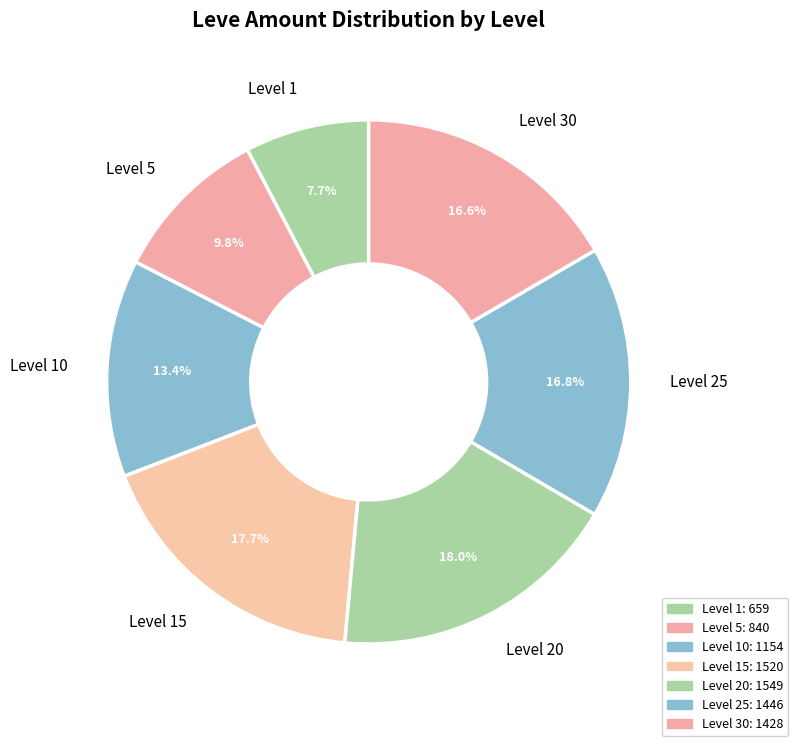

To the nearest percent, what is the difference between the largest and smallest slice percentages?

10%